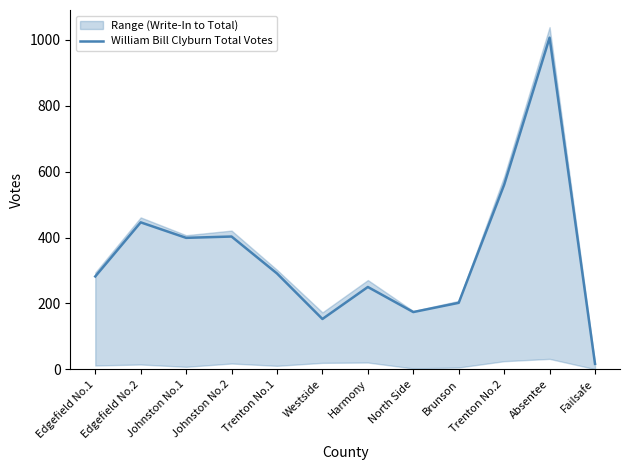

The chart shows a value of 665 at Johnston No.2. True or false?

False